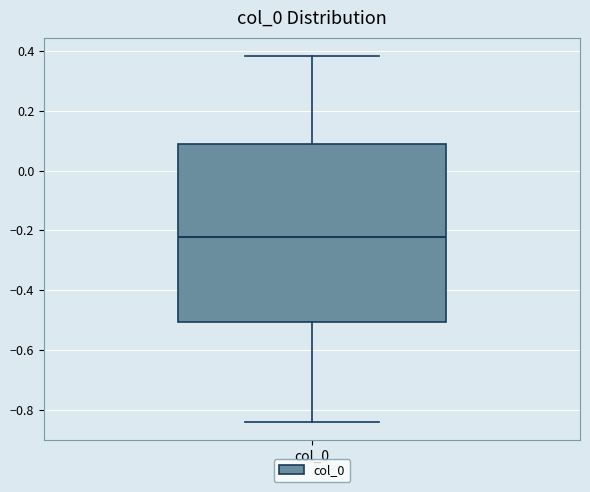

Read this box plot against the y-axis: the position of the median line, the range covered by the box, and the ends of both whiskers. The values are not printed on the chart, so give them approximately, as read against the axis.

median -0.22, box -0.50 to 0.08, whiskers -0.84 to 0.38